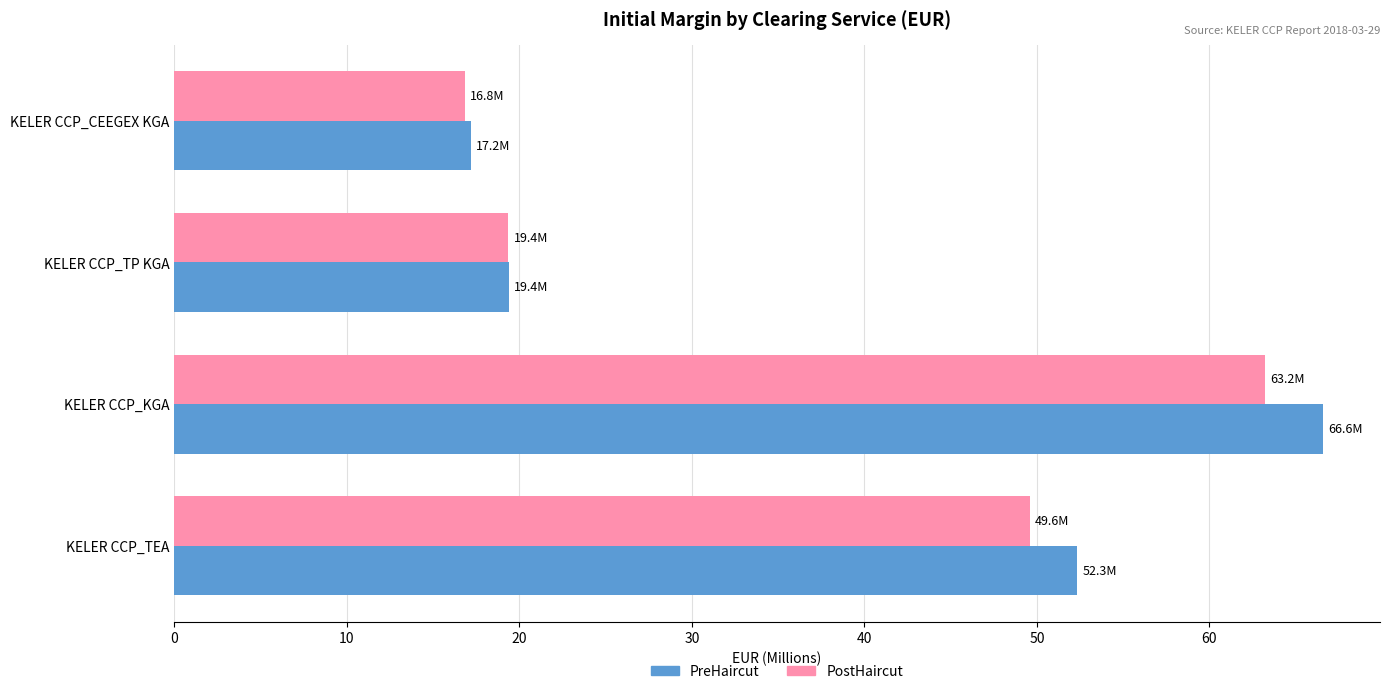

What is the average value of the PreHaircut series?

38.9